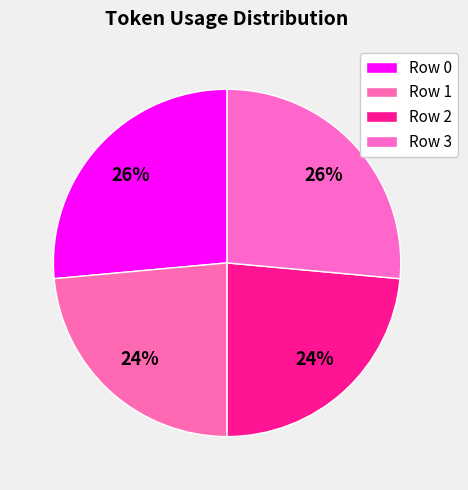

Count the number of slices in the pie.

4